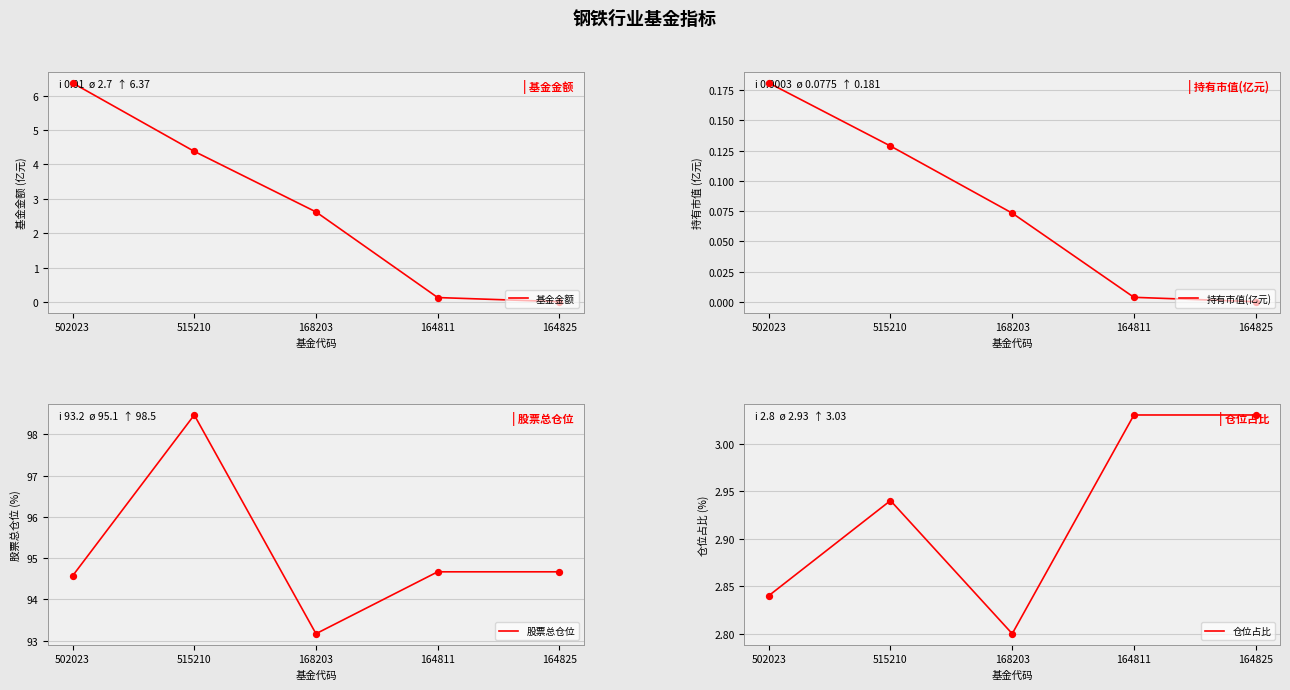

At how many categories does at least one series exceed 21?

5